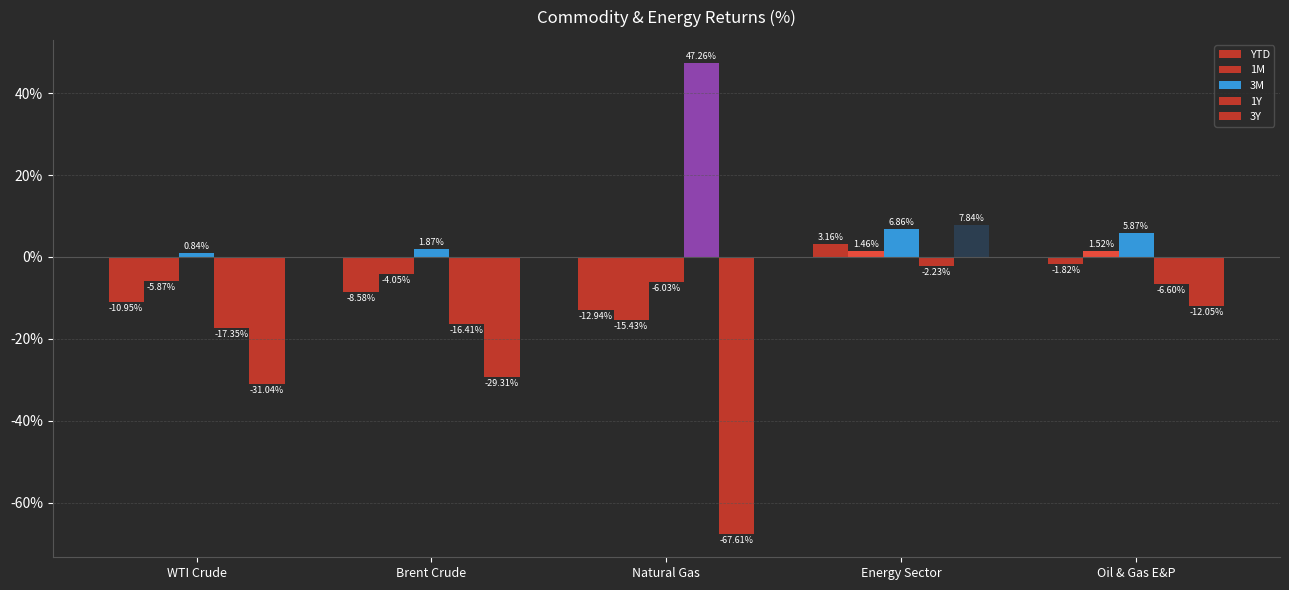

How many bars are there in each group?

5